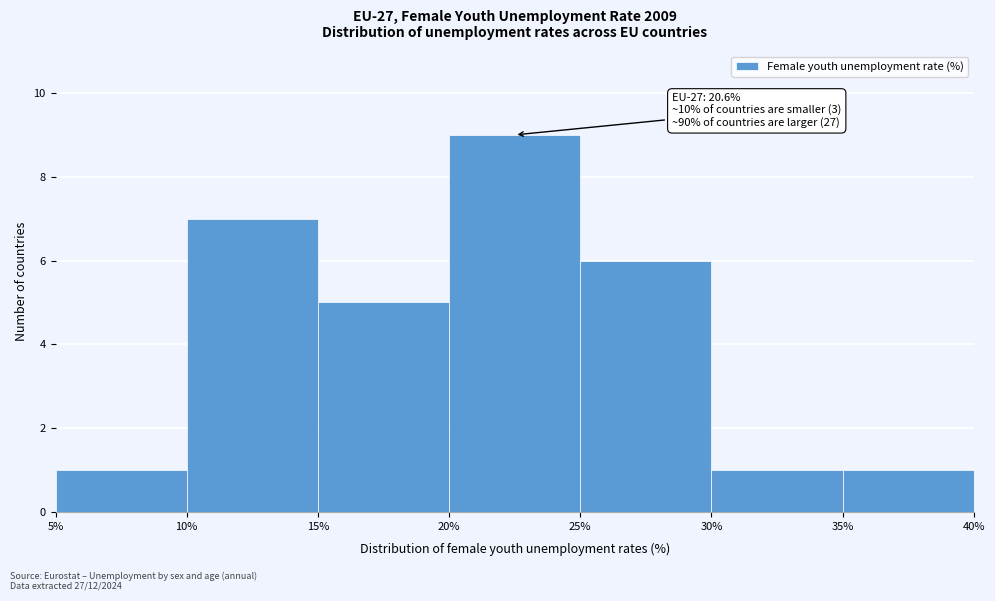

Over which range of the x-axis is the bar tallest?

20% to 25%